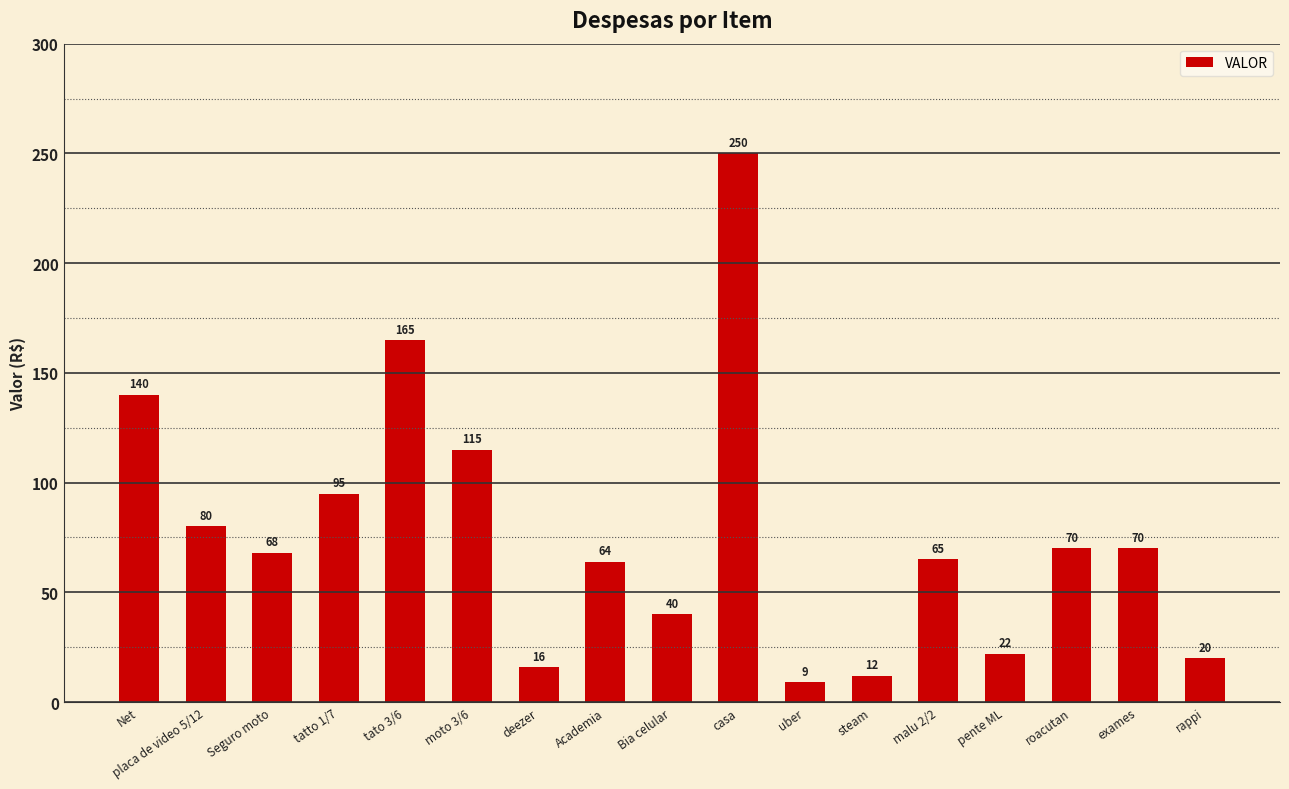

At which category does the chart reach its minimum across all series?

uber